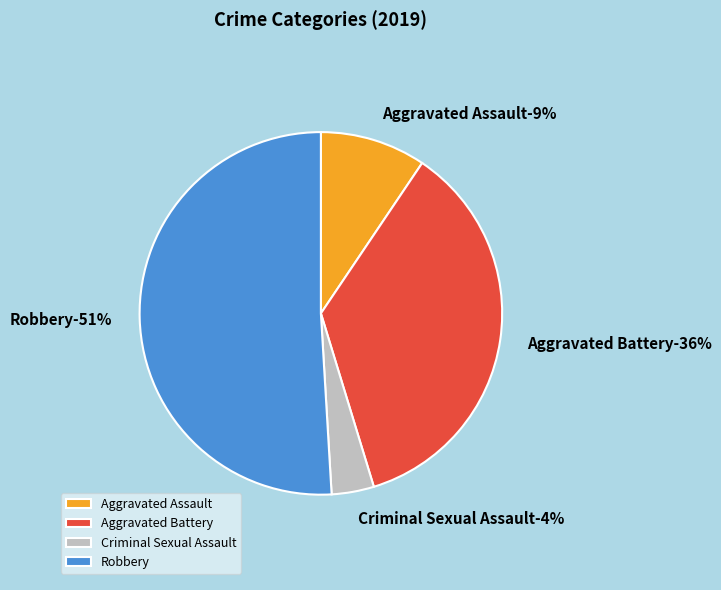

Rank the categories by value from lowest to highest.

Criminal Sexual Assault, Aggravated Assault, Aggravated Battery, Robbery